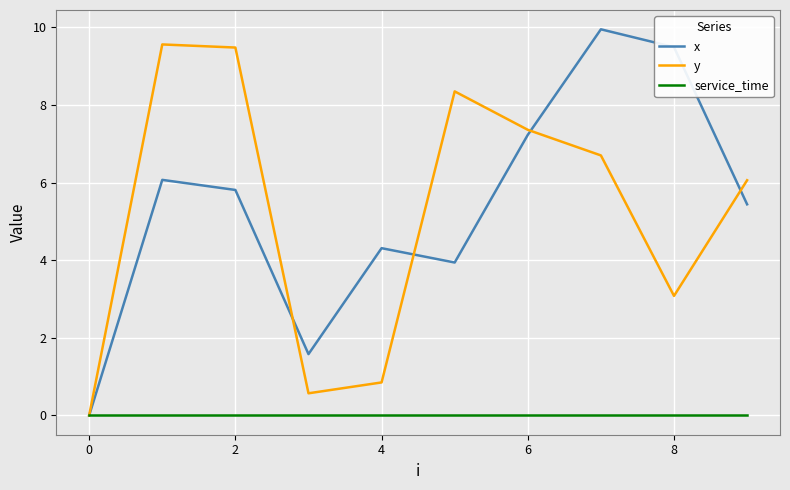

True or false: service_time and x intersect in this chart.

False